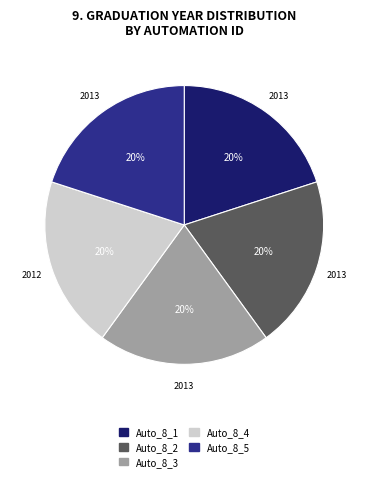

To the nearest percent, what is the average slice percentage?

20%